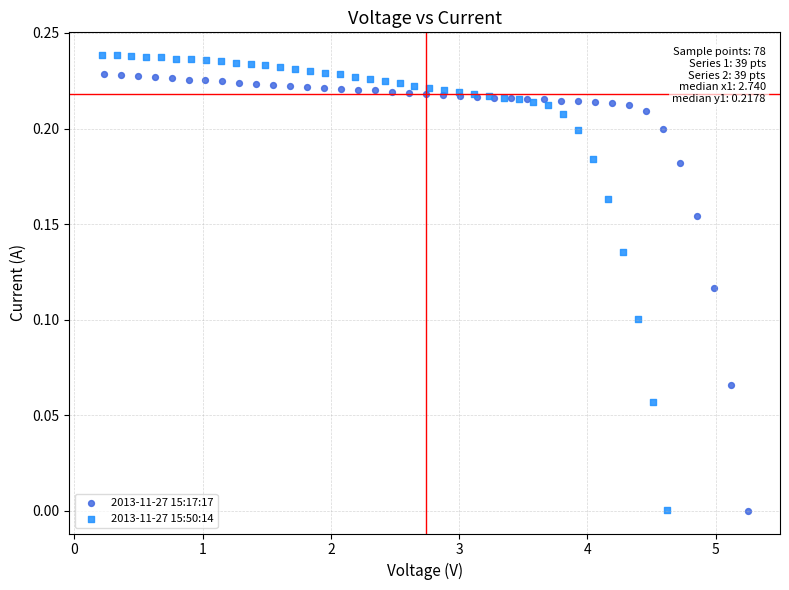

Which series has the widest spread of Y values?

2013-11-27 15:50:14